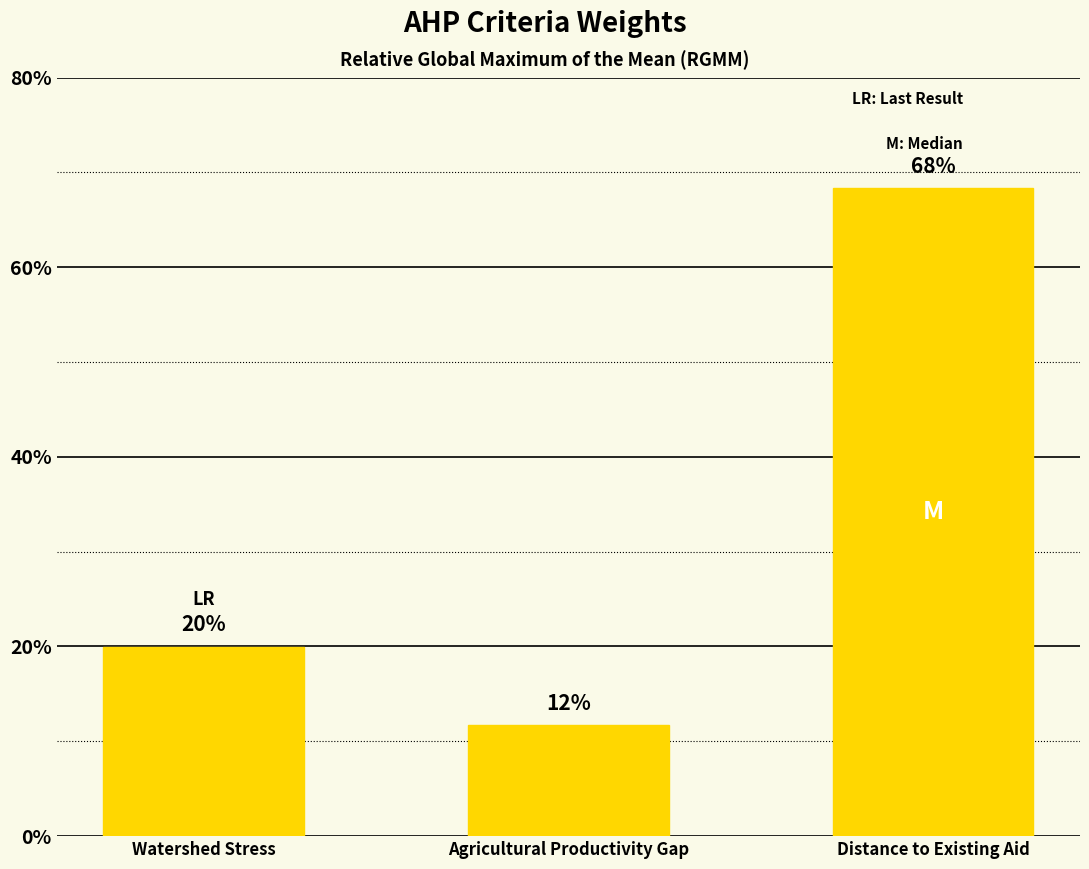

List the labels in order of value, smallest first.

Agricultural Productivity Gap, Watershed Stress, Distance to Existing Aid